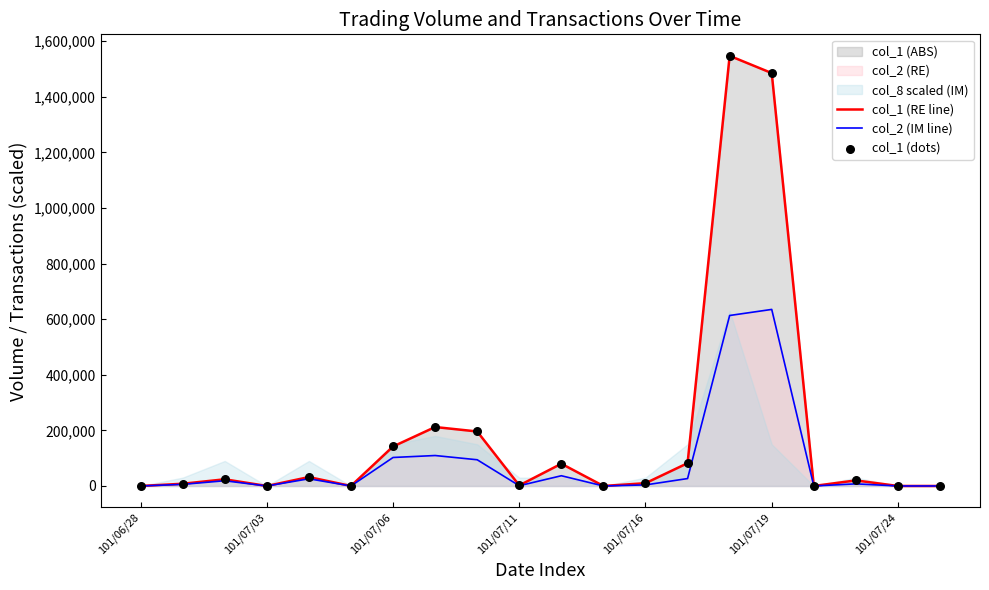

At which category is the sum across all series the highest?

14